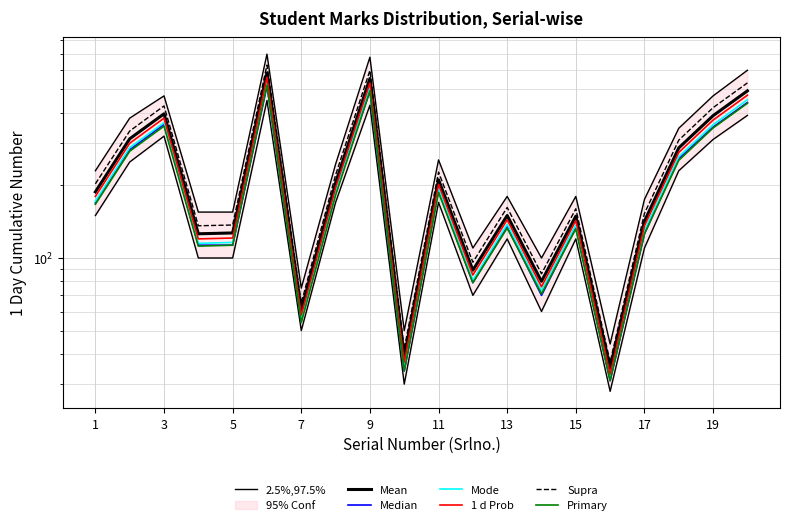

Is the value of 97.5th Percentile at 20 greater than the value of 2.5th Percentile at 9?

Yes